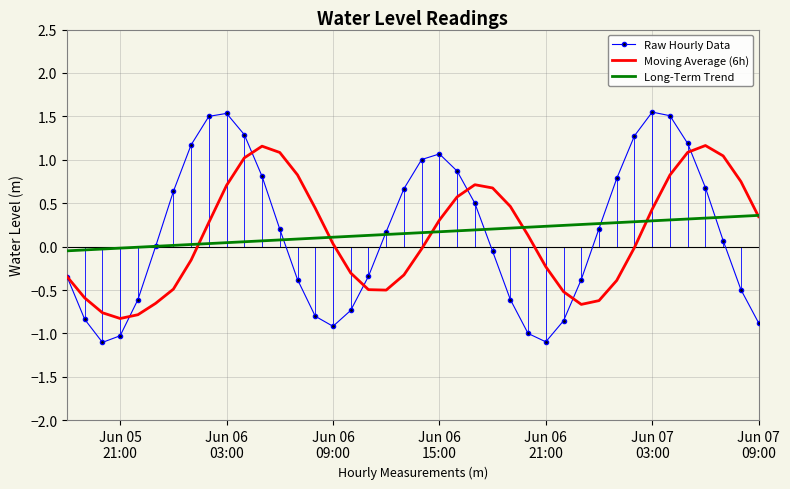

Which series has the largest range (max minus min)?

Raw Hourly Data